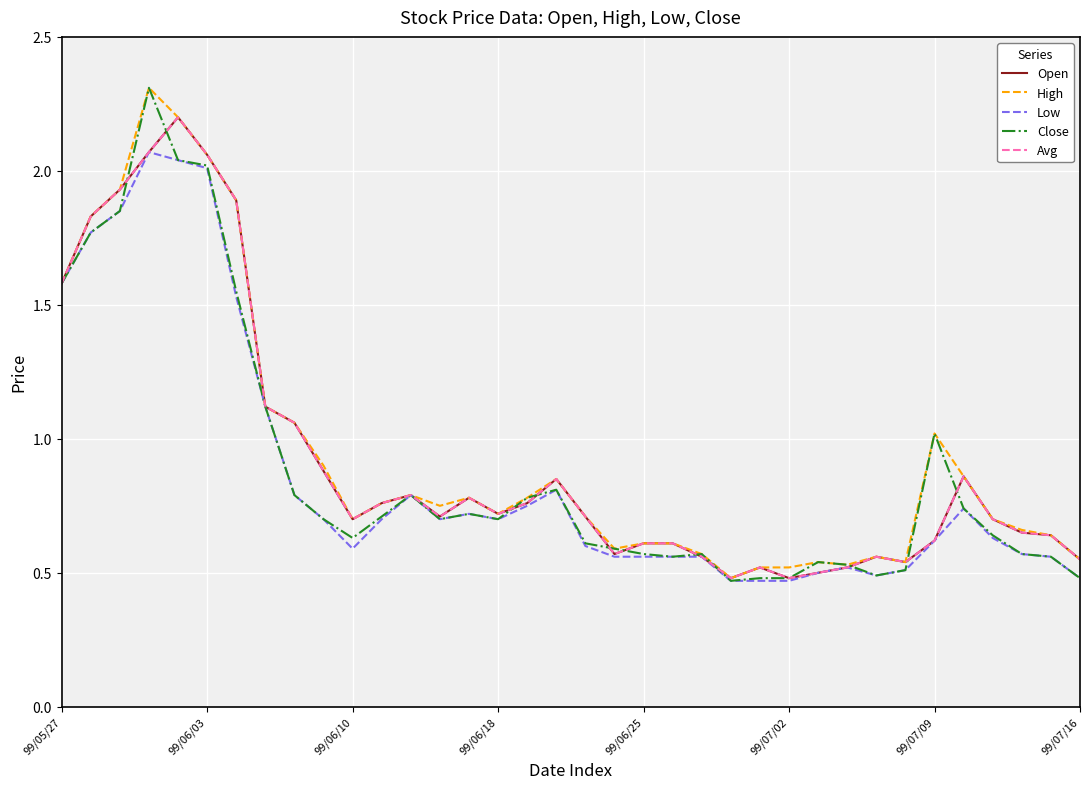

Which series has the widest spread of values?

Close